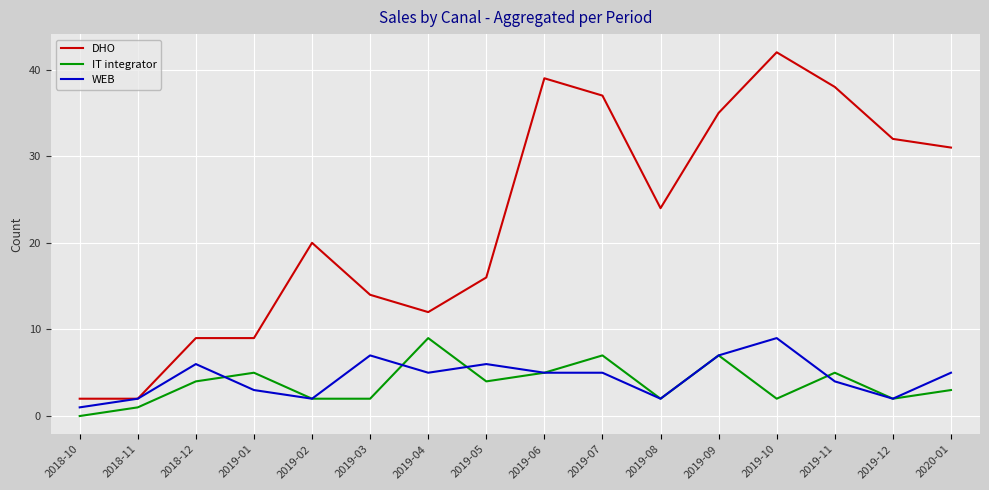

Between 2019-05 and 2019-11, which series saw the biggest shift?

DHO